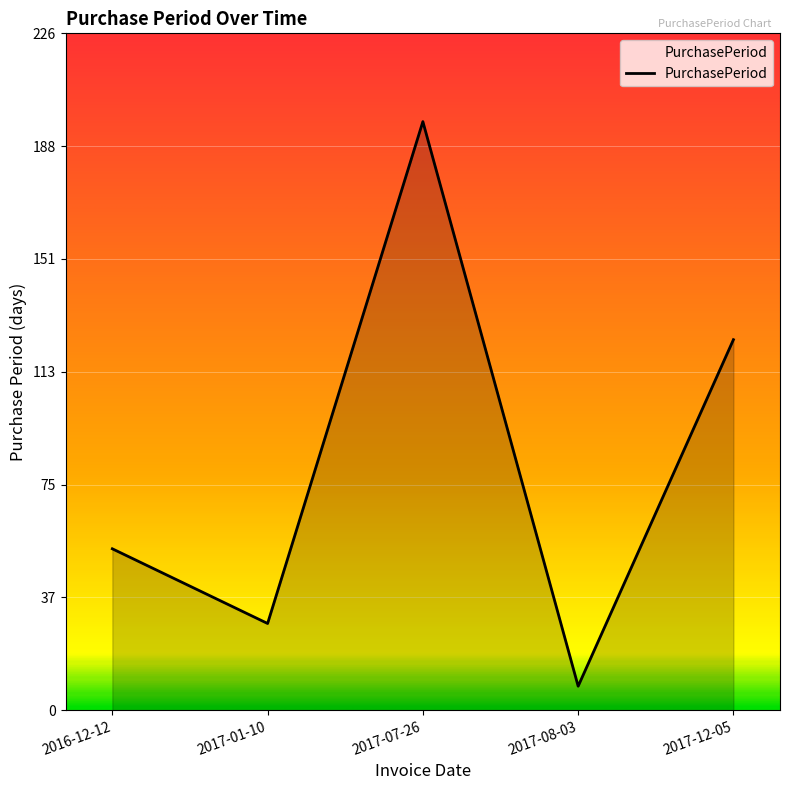

What is the maximum value shown in the chart?

197